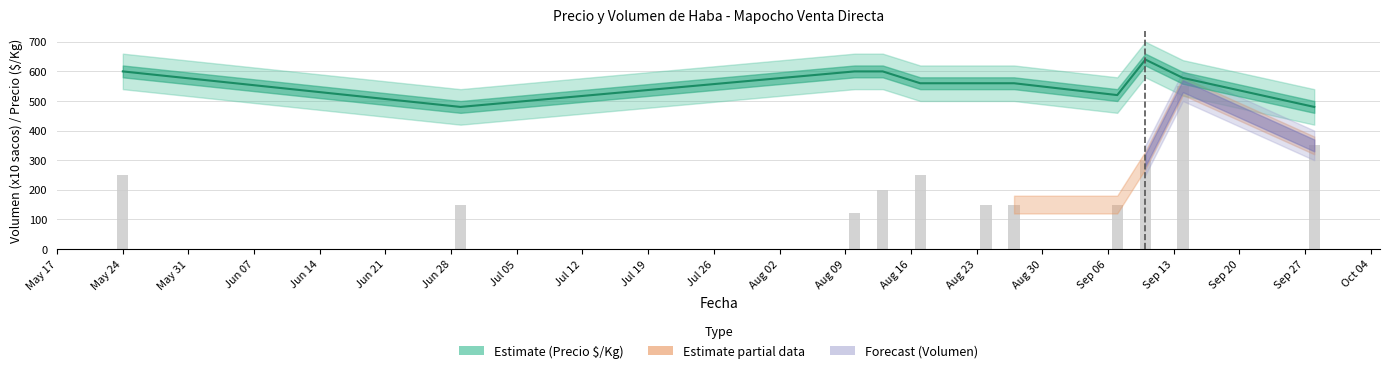

Which series changed the most between 2021-08-17 and 2021-09-14?

Volumen